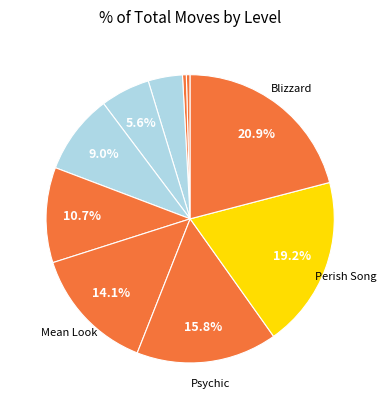

Which slice is the largest?

Blizzard